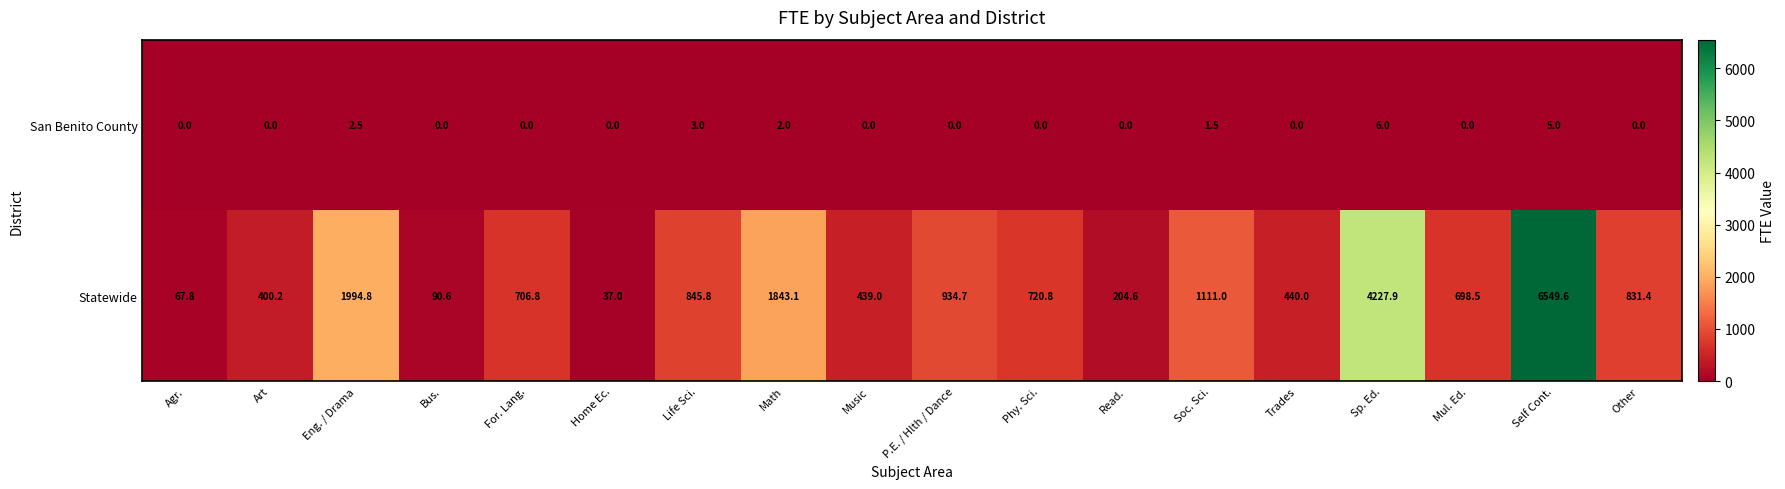

What is the difference between the highest and lowest values at Read.?

204.6